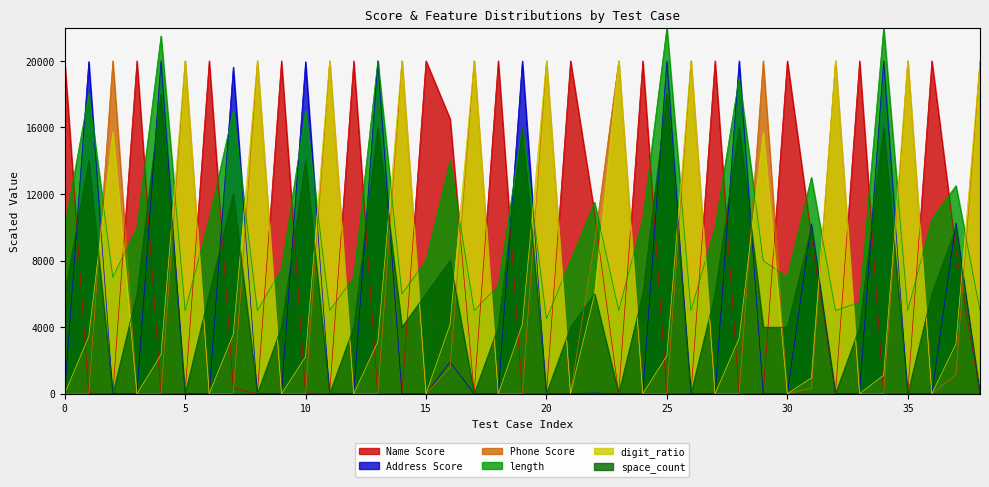

How many values in the space_count series exceed 6000?

12